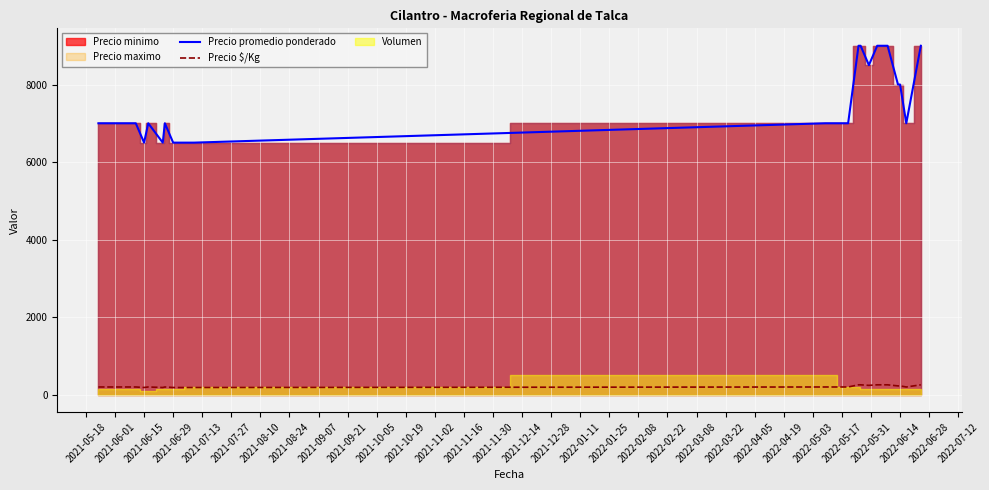

True or false: Precio promedio ponderado and Precio $/Kg intersect in this chart.

False